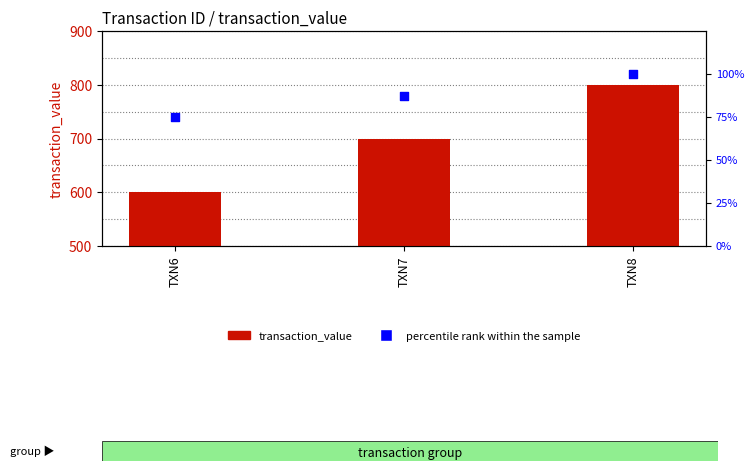

Is the value of percentile rank within the sample at TXN7 greater than the value of transaction_value at TXN8?

No